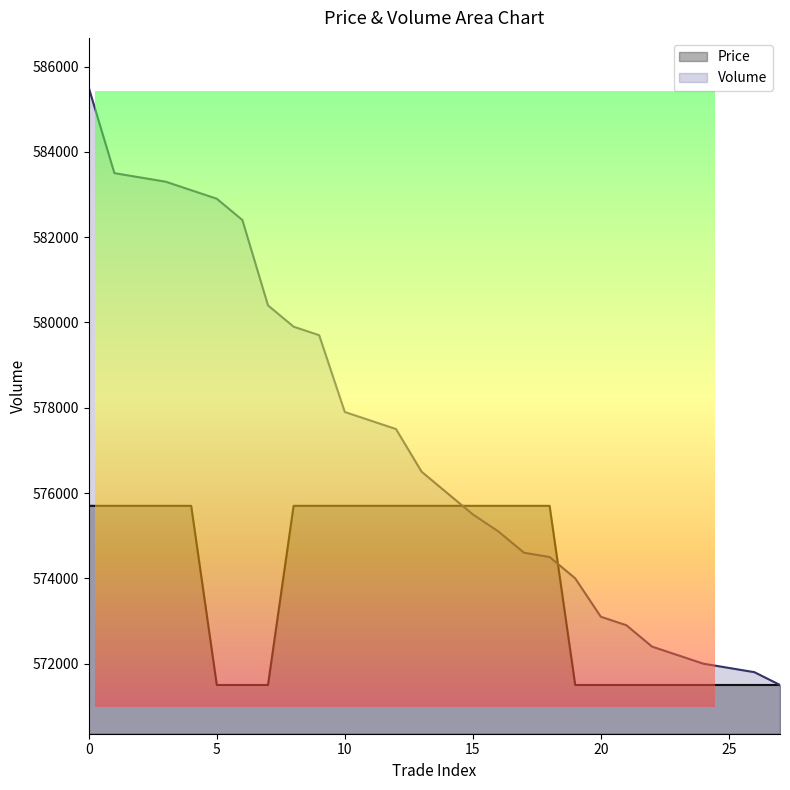

Is the value of Price at 26 greater than the value of Volume at 8?

No